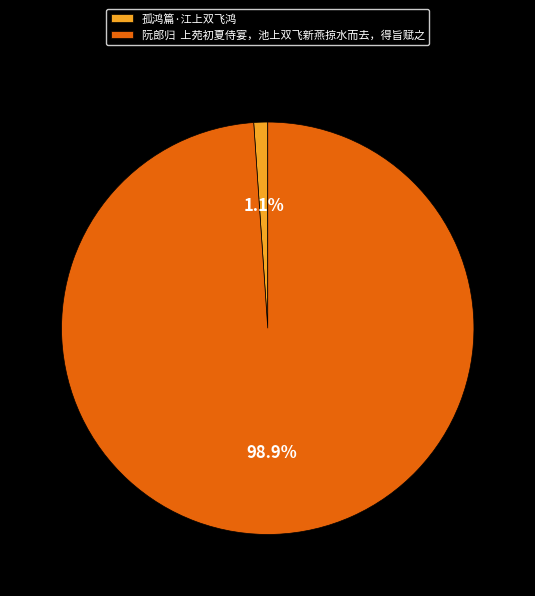

To the nearest percent, what is the difference between the largest and smallest slice percentages?

98%